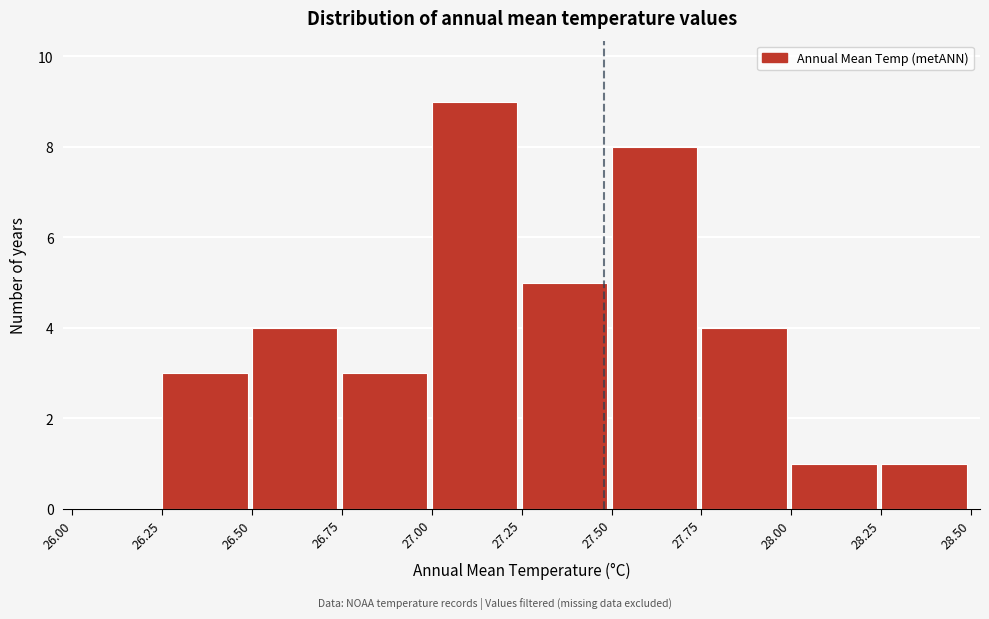

Which range on the x-axis has the tallest bar?

27.00 to 27.25